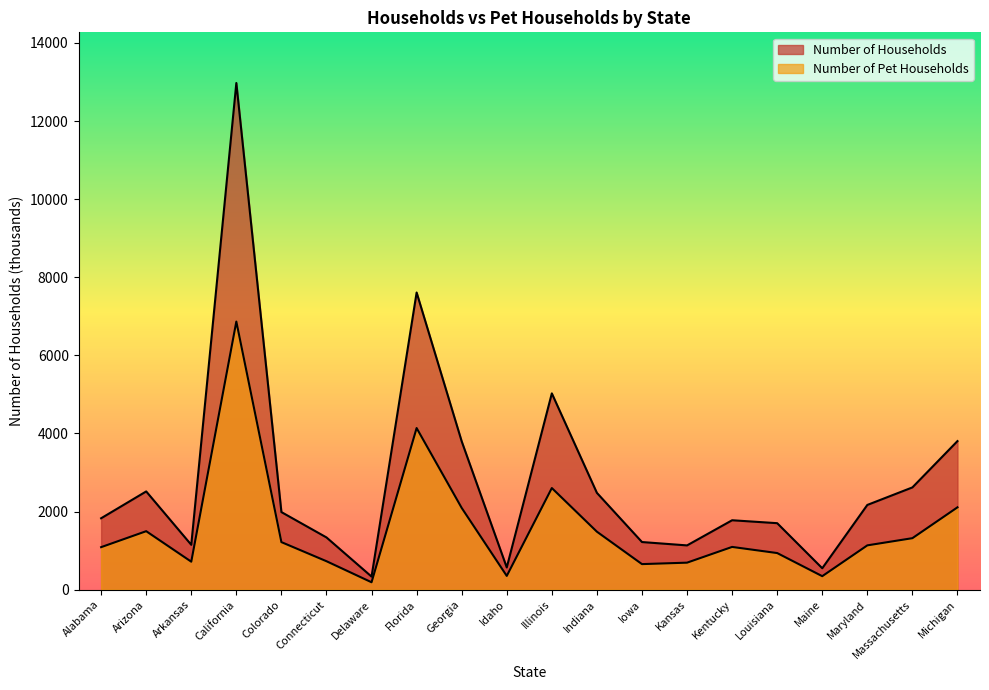

How many values in the Number of Households series exceed 1986?

9